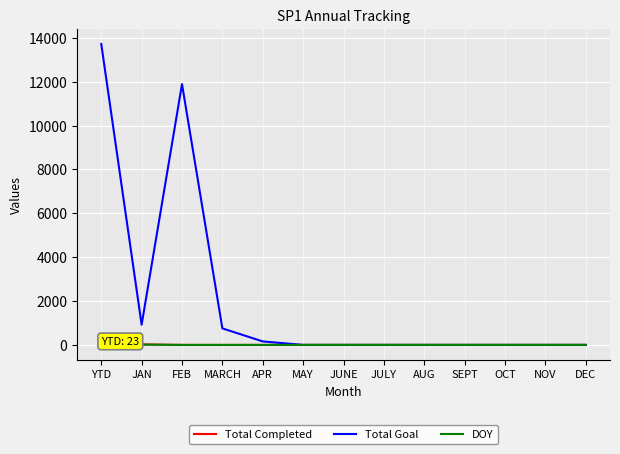

Does the chart display data point markers on the line(s)?

No